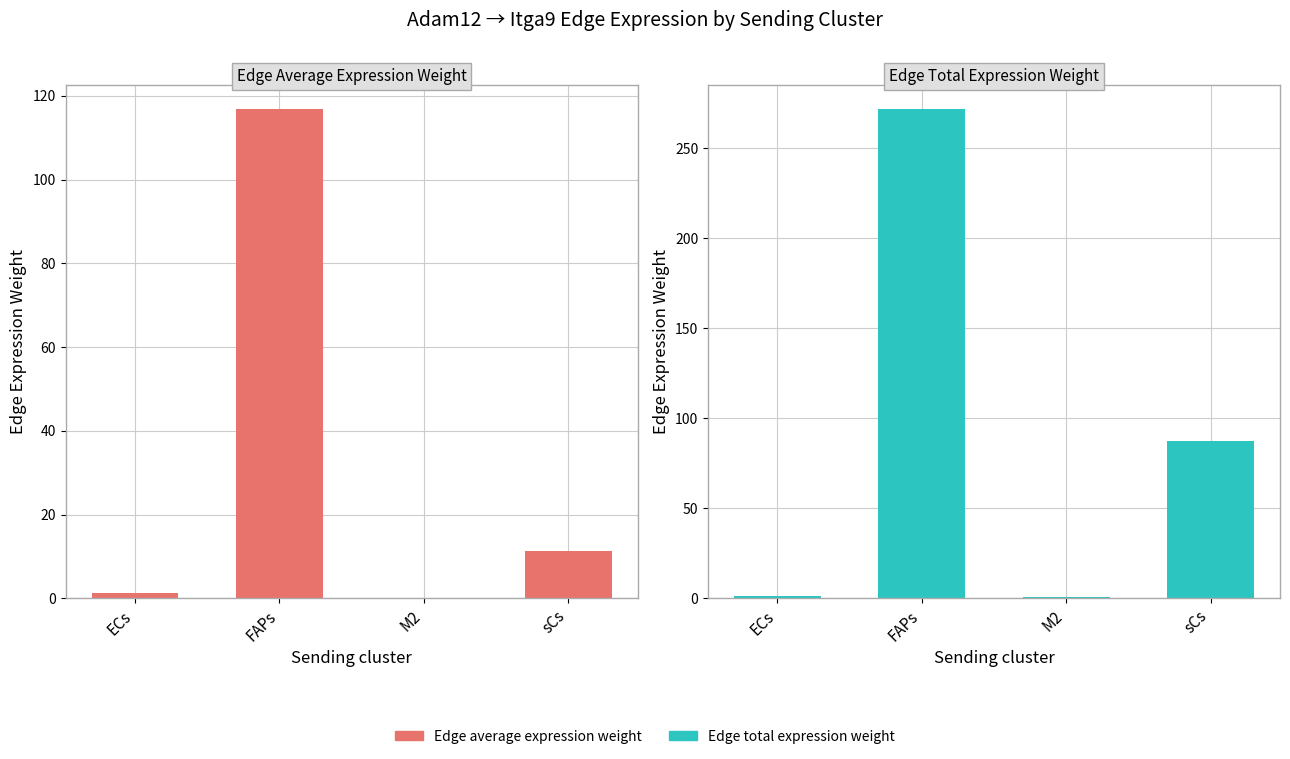

Reading left to right, extract all data points from this chart.

Edge average expression weight: 1.3	116.8	0.1	11.3
Edge total expression weight: 1.3	271.7	0.5	87.3